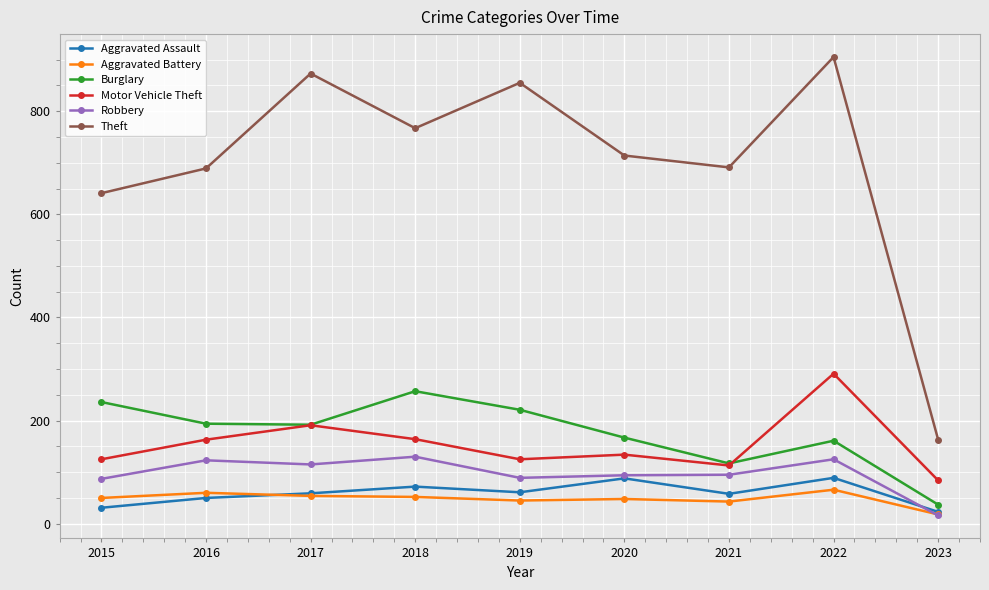

True or false: Robbery and Burglary cross at least once.

False